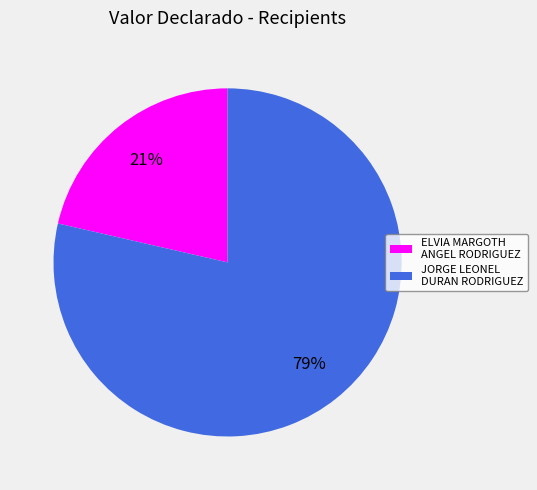

What is the smallest slice in the pie chart?

ELVIA MARGOTH ANGEL RODRIGUEZ